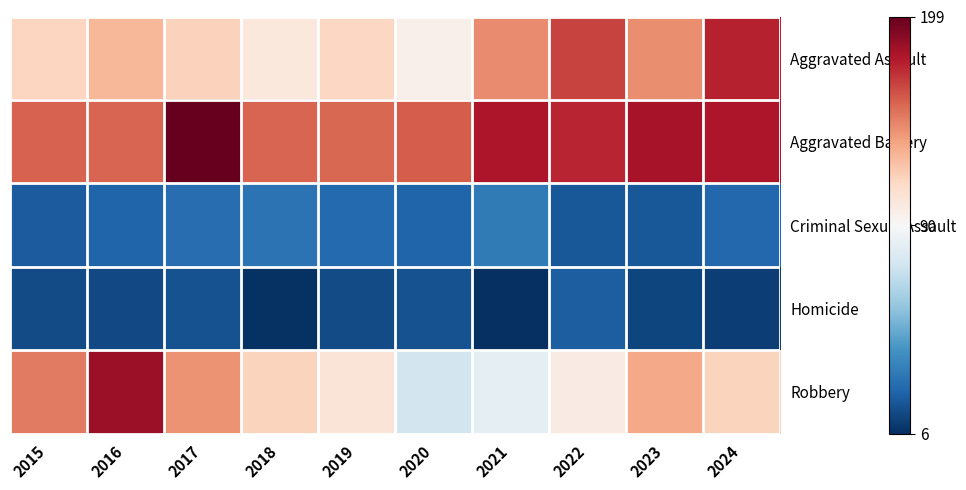

Reading left to right, transcribe all the data shown in this chart.

Aggravated Assault: 2015=114	2016=127	2017=116	2018=102	2019=113	2020=96	2021=142	2022=164	2023=141	2024=174
Aggravated Battery: 2015=155	2016=154	2017=199	2018=154	2019=153	2020=156	2021=178	2022=173	2023=180	2024=178
Criminal Sexual Assault: 2015=20	2016=23	2017=26	2018=28	2019=25	2020=23	2021=31	2022=19	2023=19	2024=24
Homicide: 2015=15	2016=14	2017=17	2018=7	2019=15	2020=17	2021=6	2022=21	2023=13	2024=11
Robbery: 2015=147	2016=183	2017=139	2018=115	2019=105	2020=75	2021=83	2022=100	2023=132	2024=115